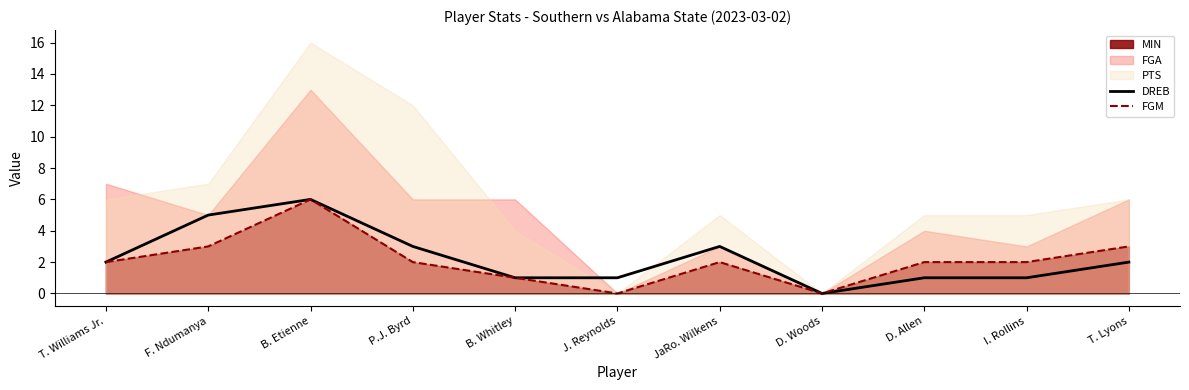

What is the average value of the FGM series?

2